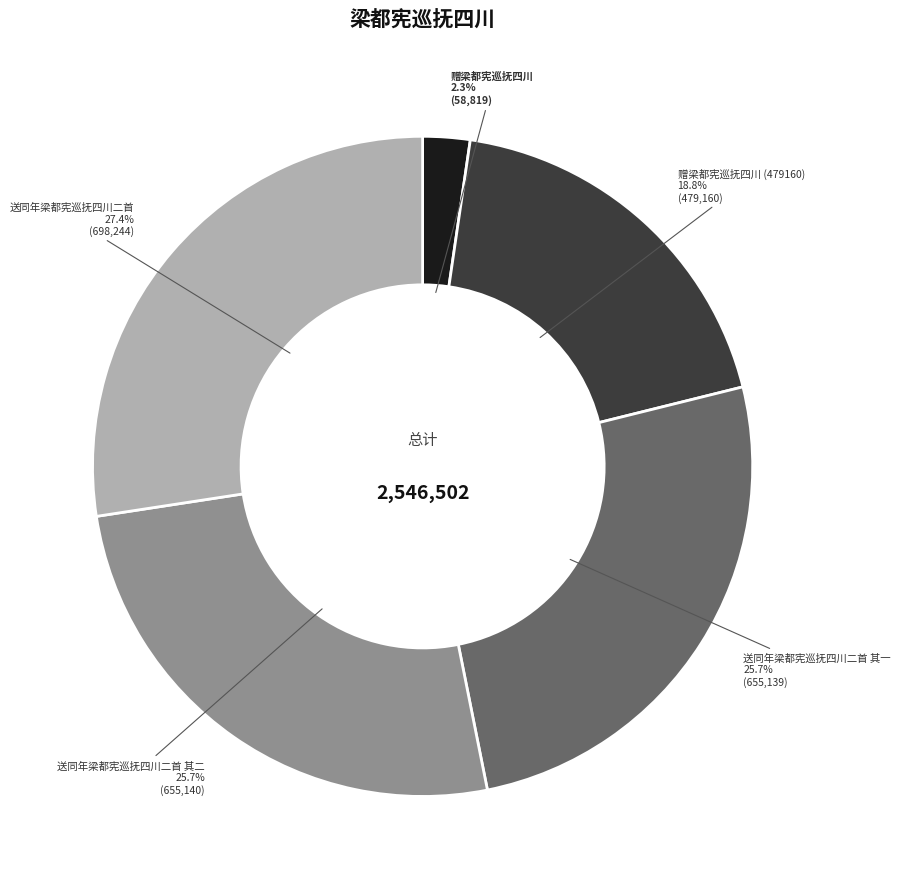

Is it true that 赠梁都宪巡抚四川 (479160) is 33% of the pie?

False